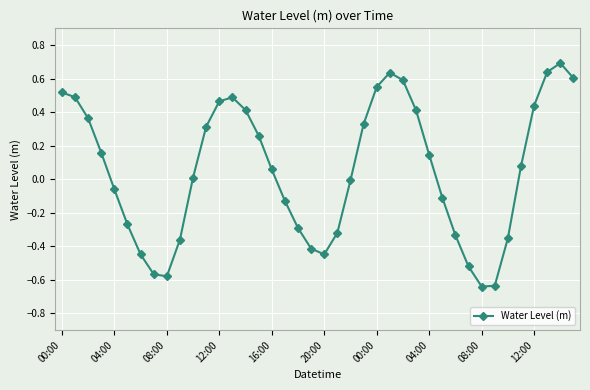

What is the difference between the maximum and minimum values?

1.3